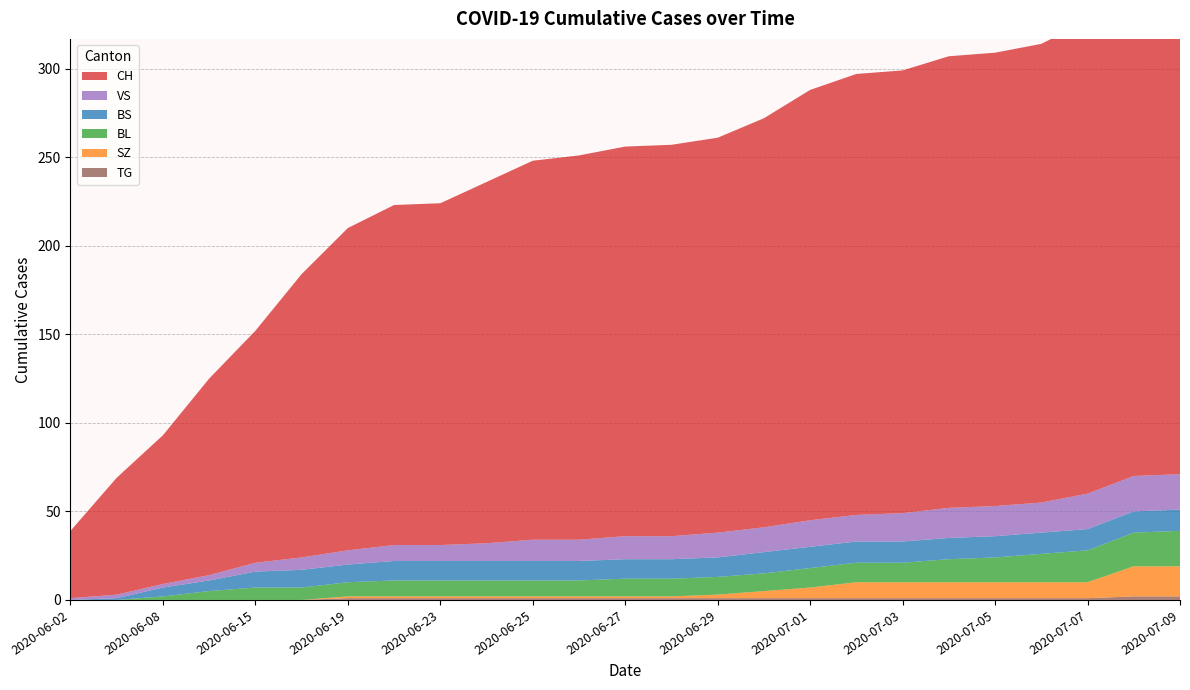

Reading right to left, what are all the values shown in this chart?

CH: 288	282	267	259	256	255	250	249	243	231	223	221	220	217	214	204	193	192	182	160	131	111	84	66	38
BS: 12	12	12	12	12	12	12	12	12	12	11	11	11	11	11	11	11	11	10	10	9	6	5	1	0
SZ: 17	17	9	9	9	9	9	9	6	4	2	1	1	1	1	1	1	1	1	0	0	0	0	0	0
BL: 20	19	18	16	14	13	11	11	11	10	10	10	10	9	9	9	9	9	8	7	7	5	2	0	0
VS: 20	20	20	17	17	17	16	15	15	14	14	13	13	12	12	10	9	9	8	7	5	3	2	2	1
TG: 2	2	1	1	1	1	1	1	1	1	1	1	1	1	1	1	1	1	1	0	0	0	0	0	0